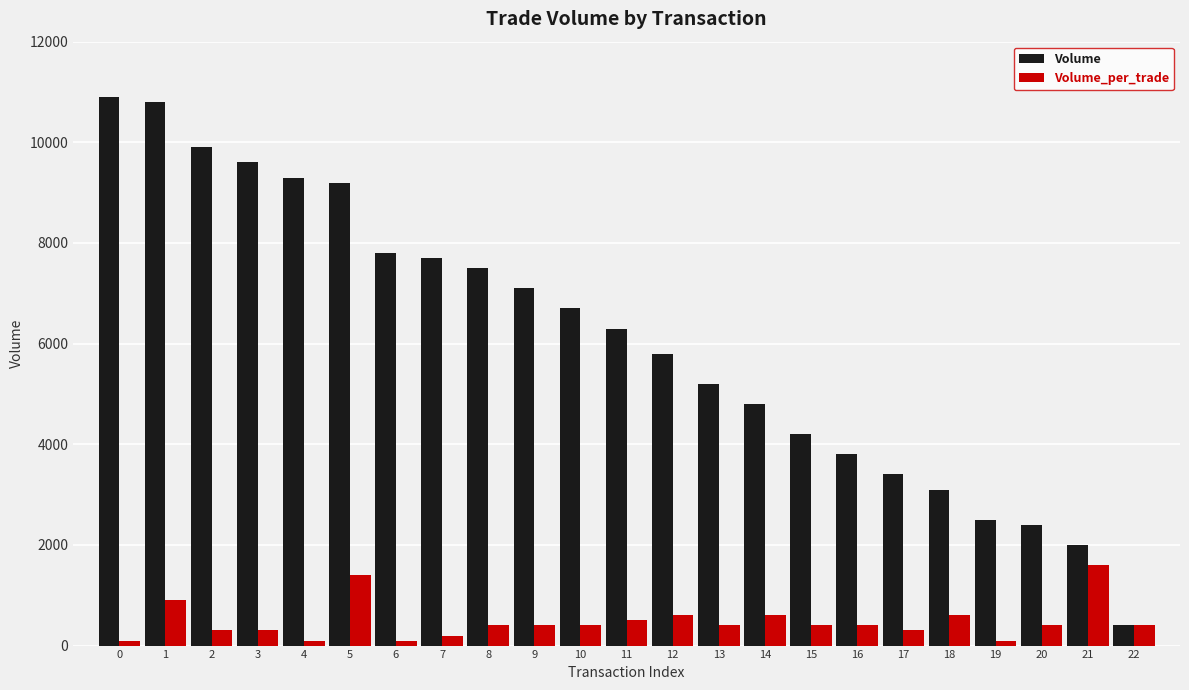

True or false: Volume has a value of 4800 at 14.

True